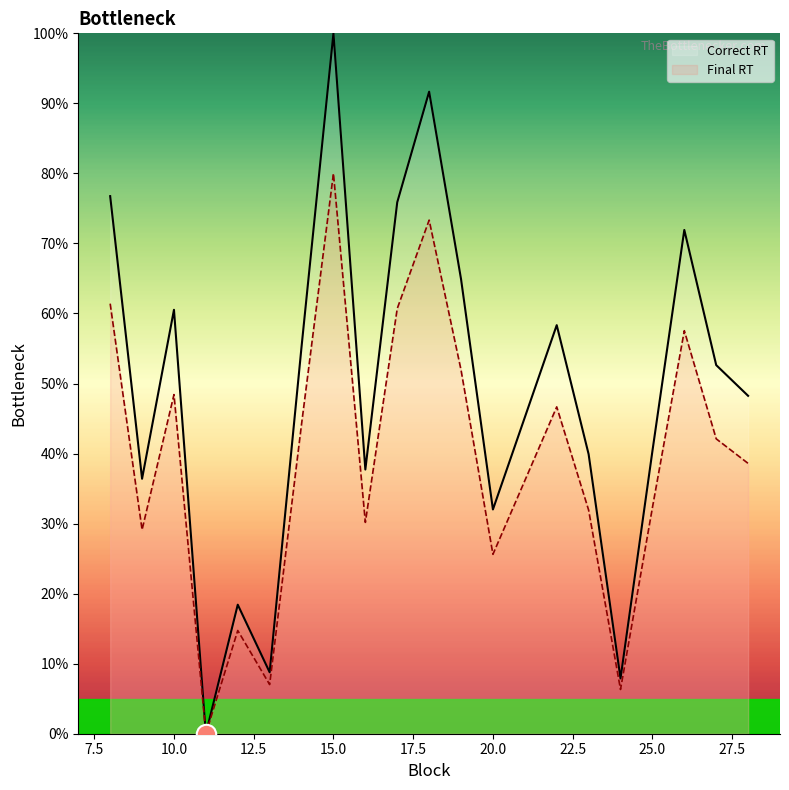

At how many categories does at least one series exceed 49?

10